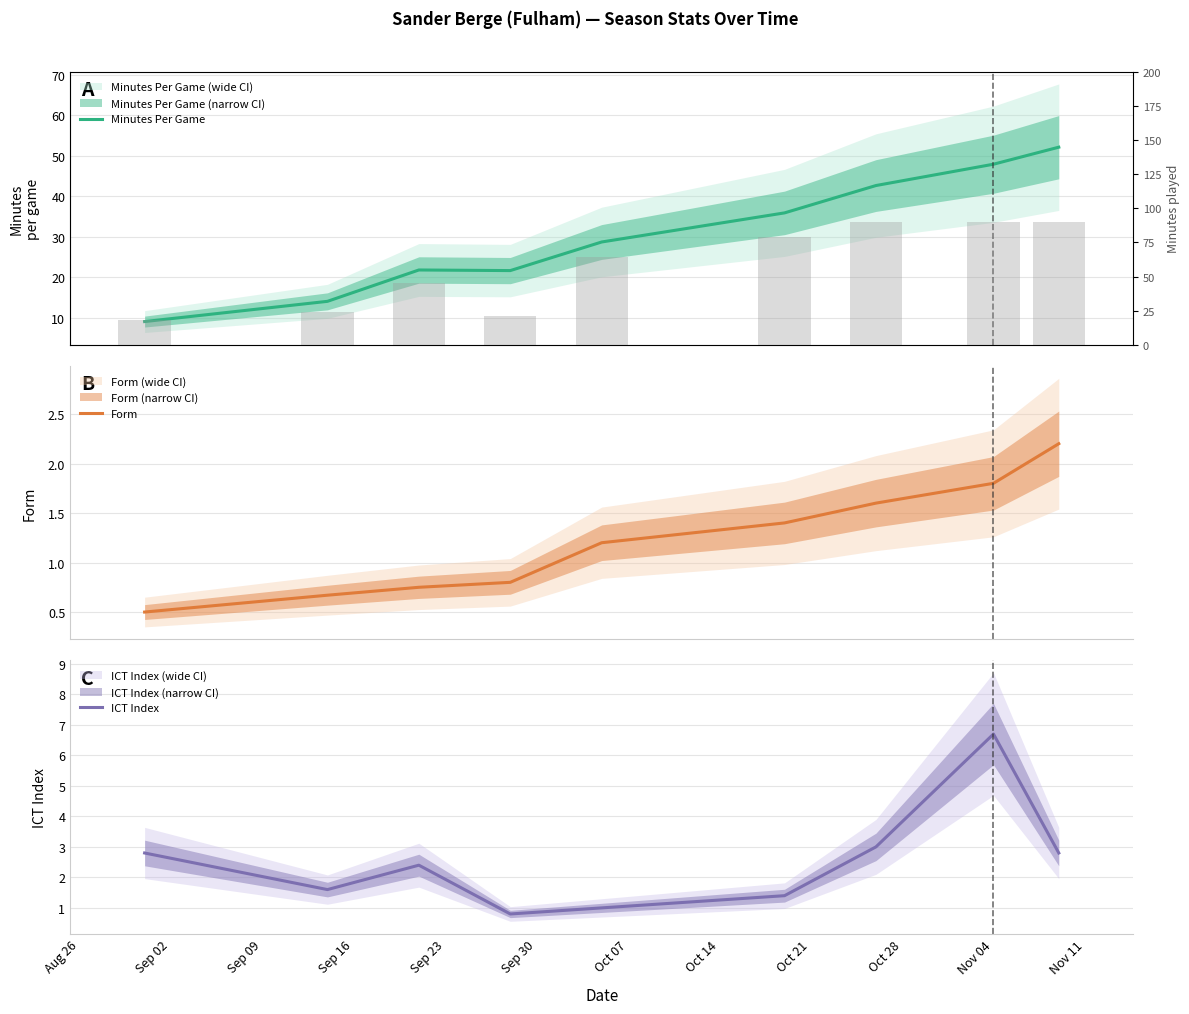

Reading left to right, list all the values displayed in this chart.

Minutes Per Game: 9.0	14.0	21.8	21.6	28.7	35.9	42.6	47.9	52.1
Form: 0.5	0.7	0.8	0.8	1.2	1.4	1.6	1.8	2.2
ICT Index: 2.8	1.6	2.4	0.8	1.0	1.4	3.0	6.7	2.8
minutes (bars): 18.0	24.0	45.0	21.0	64.0	79.0	90.0	90.0	90.0